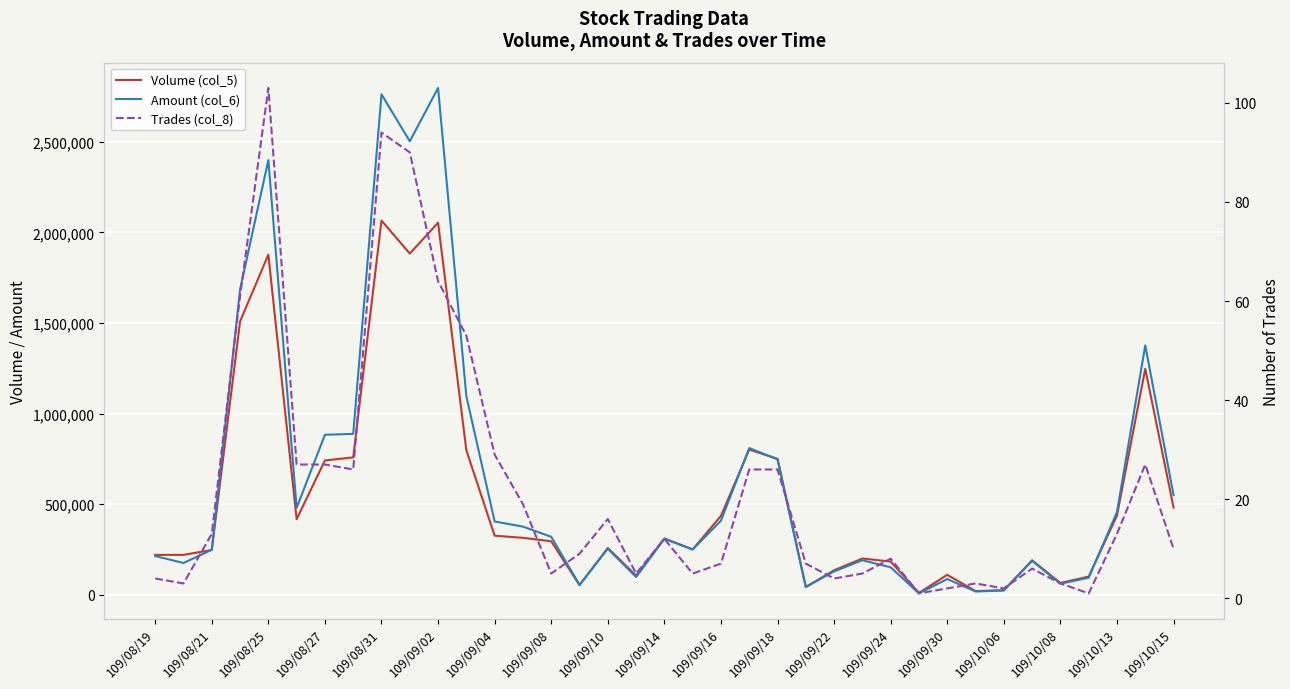

What is the lowest value of the Trades (col_8) series?

1